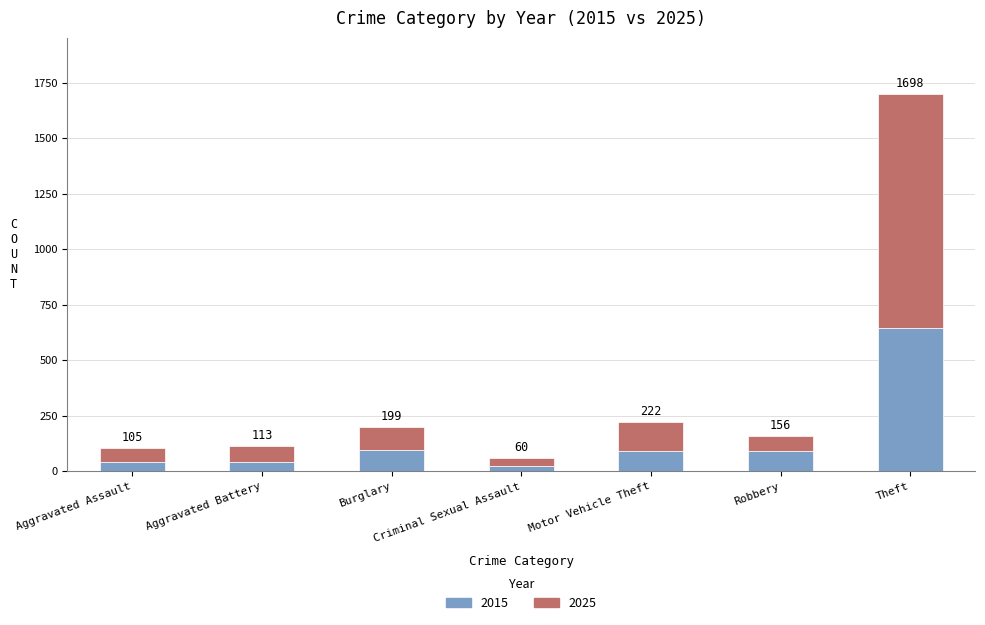

Does the chart contain any negative values?

No